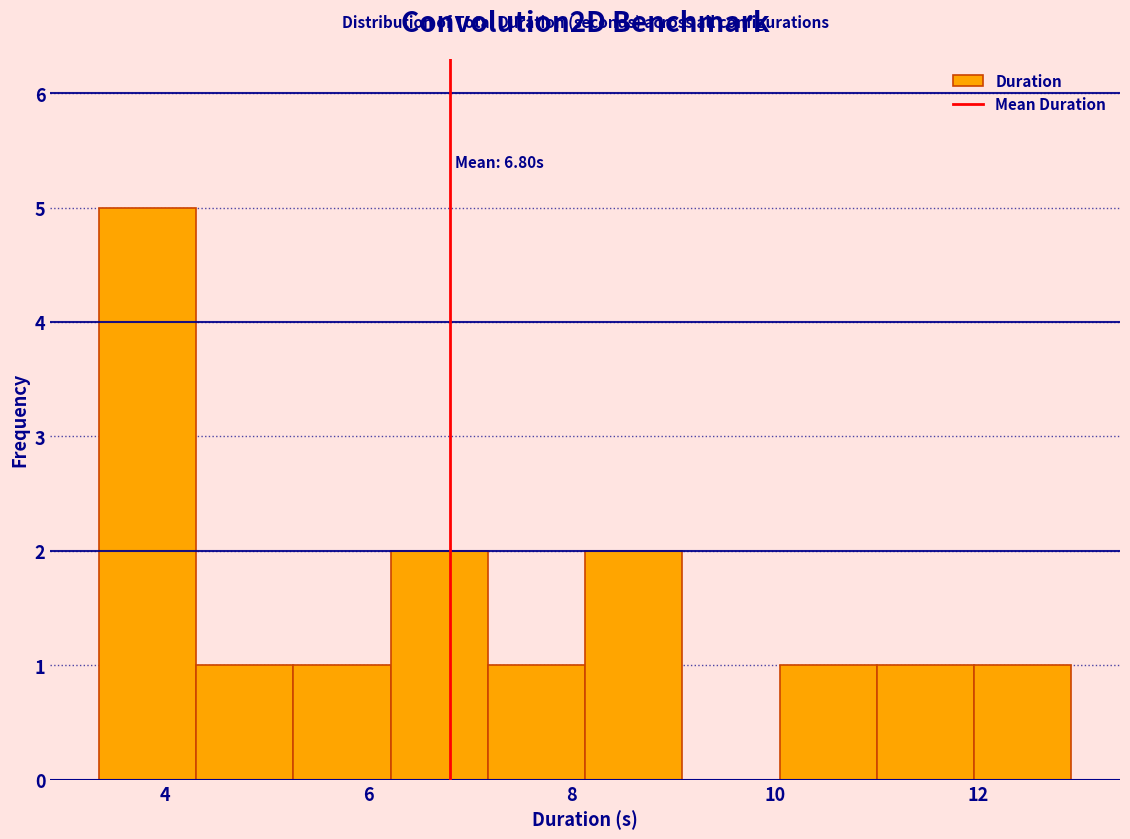

Which range on the x-axis has the tallest bar?

3.4 to 4.4